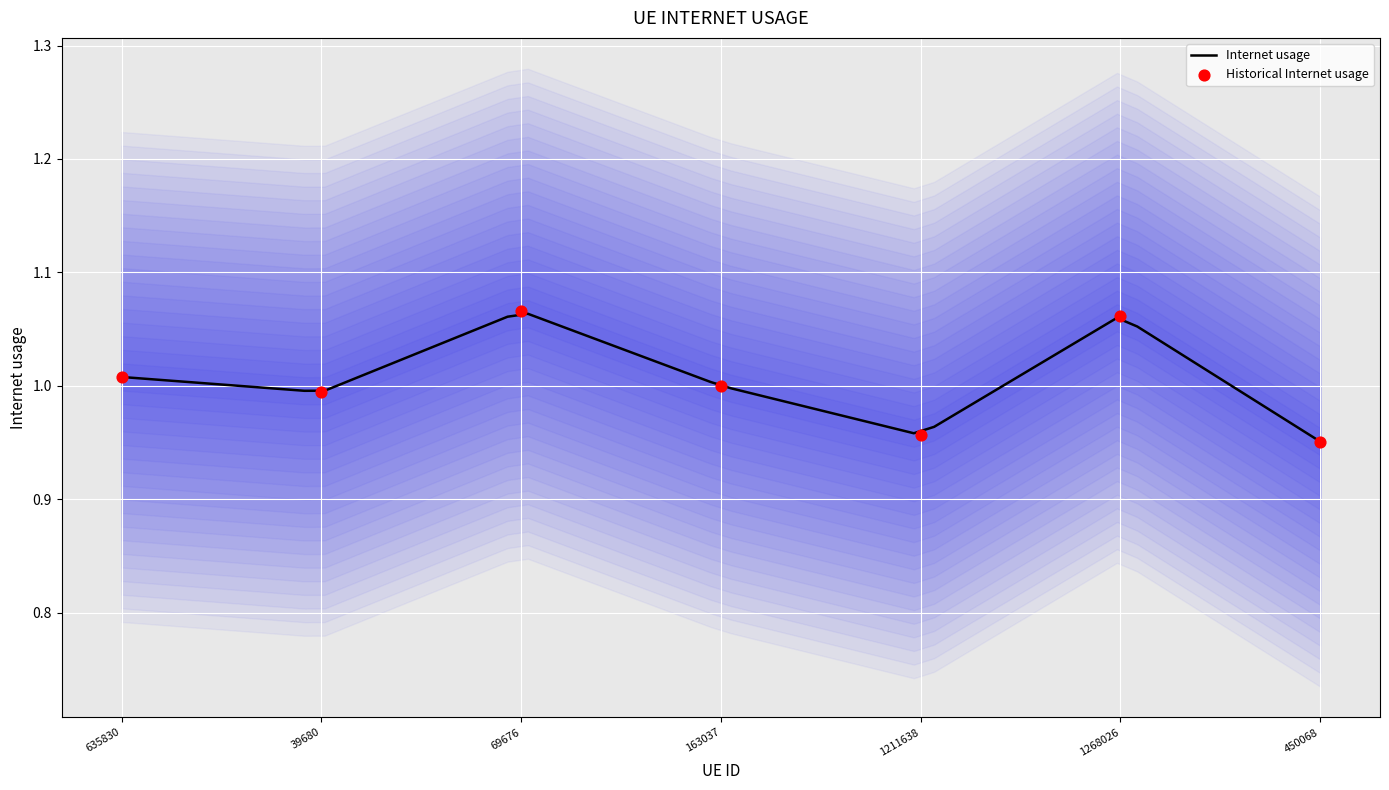

Approximately how many times larger is the value at 1211638 compared to 163037?

1.0